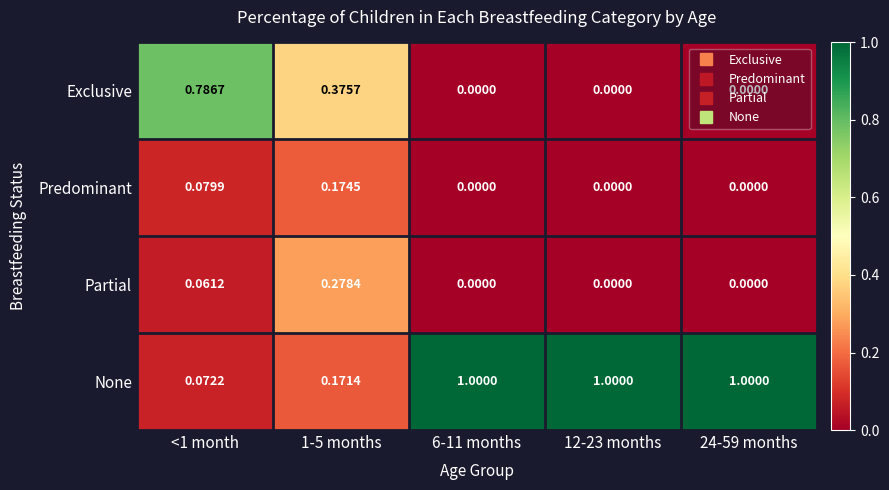

Which series has the largest range (max minus min)?

None